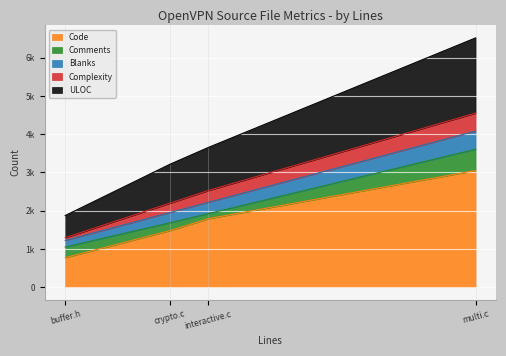

Which has a higher value, interactive.c or crypto.c?

interactive.c